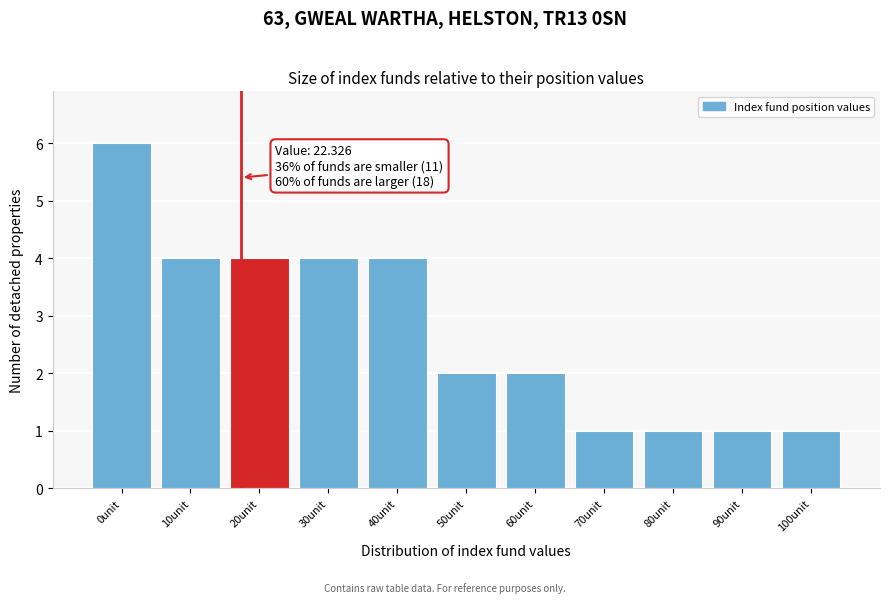

Reading left to right, transcribe all the data shown in this chart.

6	4	4	4	4	2	2	1	1	1	1